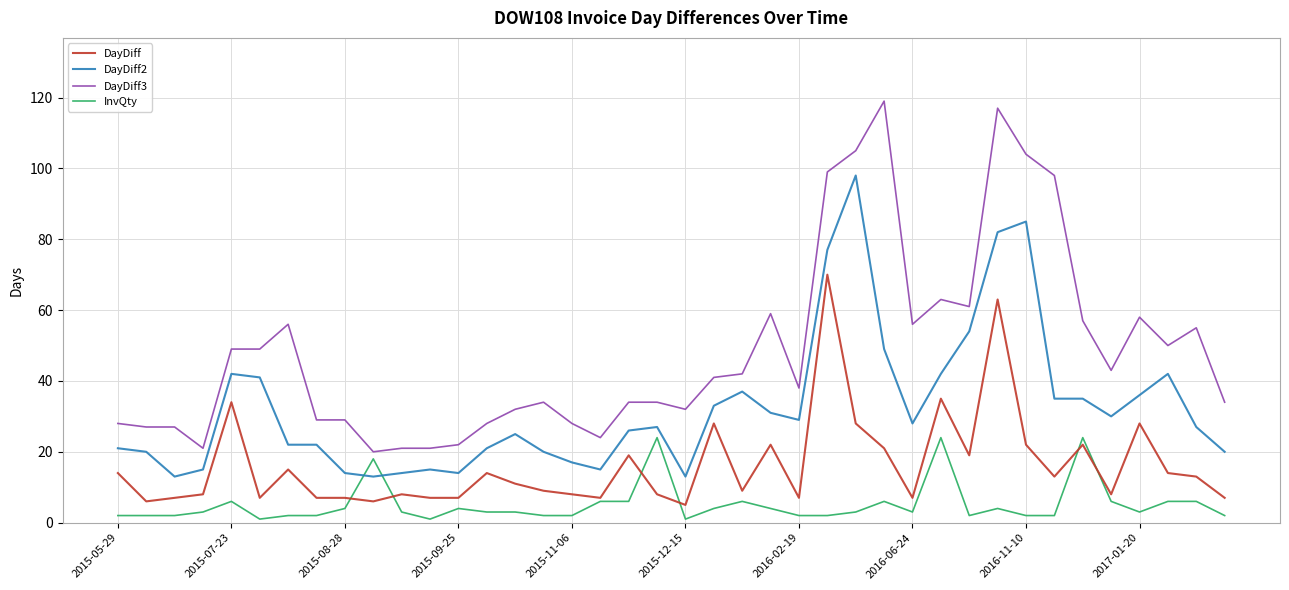

Reading left to right, what are all the values shown in this chart?

DayDiff: 14	6	7	8	34	7	15	7	7	6	8	7	7	14	11	9	8	7	19	8	5	28	9	22	7	70	28	21	7	35	19	63	22	13	22	8	28	14	13	7
DayDiff2: 21	20	13	15	42	41	22	22	14	13	14	15	14	21	25	20	17	15	26	27	13	33	37	31	29	77	98	49	28	42	54	82	85	35	35	30	36	42	27	20
DayDiff3: 28	27	27	21	49	49	56	29	29	20	21	21	22	28	32	34	28	24	34	34	32	41	42	59	38	99	105	119	56	63	61	117	104	98	57	43	58	50	55	34
InvQty: 2	2	2	3	6	1	2	2	4	18	3	1	4	3	3	2	2	6	6	24	1	4	6	4	2	2	3	6	3	24	2	4	2	2	24	6	3	6	6	2